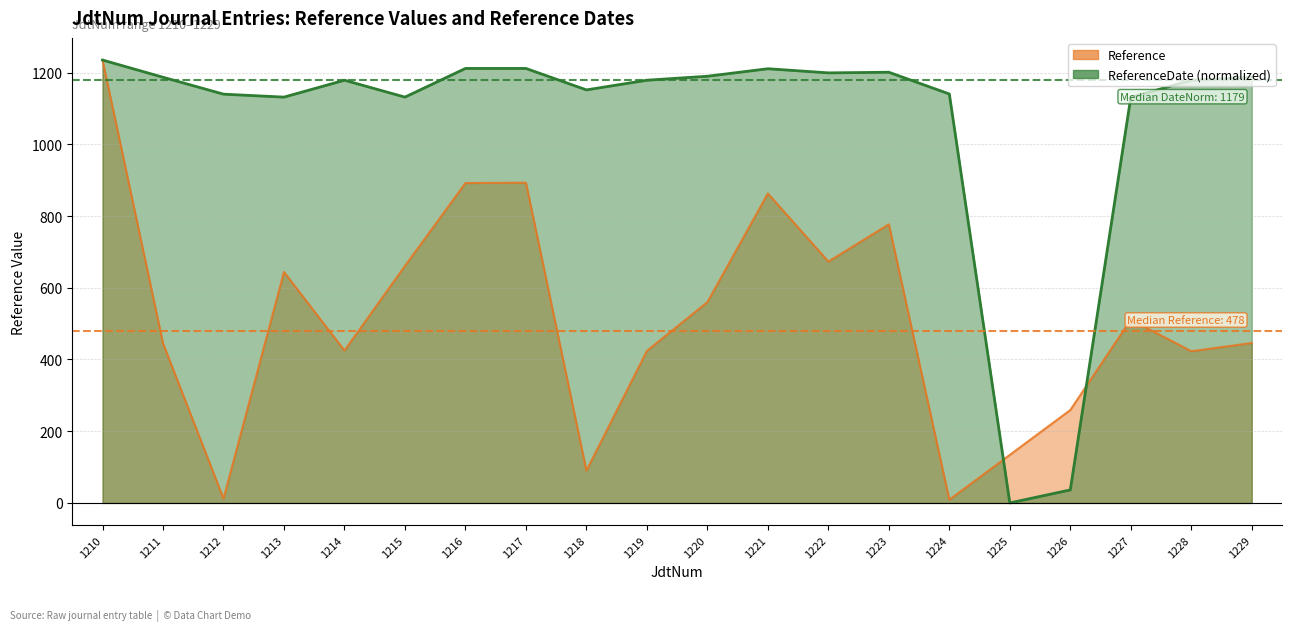

Between 1213 and 1218, which series saw the biggest shift?

Reference